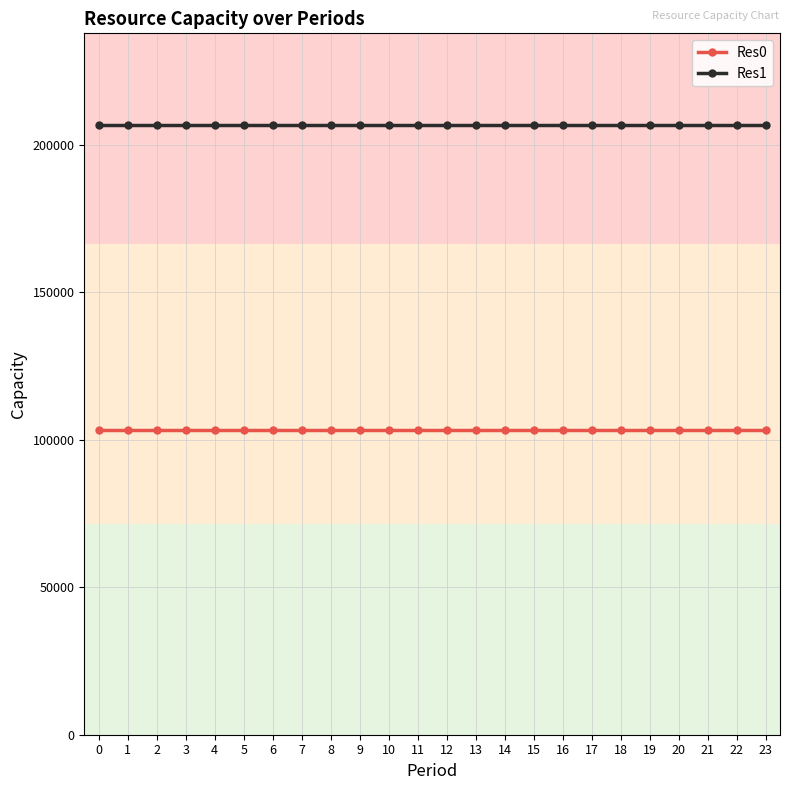

Reading left to right, extract all data points from this chart.

Res0: 103400.5	103400.5	103400.5	103400.5	103400.5	103400.5	103400.5	103400.5	103400.5	103400.5	103400.5	103400.5	103400.5	103400.5	103400.5	103400.5	103400.5	103400.5	103400.5	103400.5	103400.5	103400.5	103400.5	103400.5
Res1: 206801.0	206801.0	206801.0	206801.0	206801.0	206801.0	206801.0	206801.0	206801.0	206801.0	206801.0	206801.0	206801.0	206801.0	206801.0	206801.0	206801.0	206801.0	206801.0	206801.0	206801.0	206801.0	206801.0	206801.0